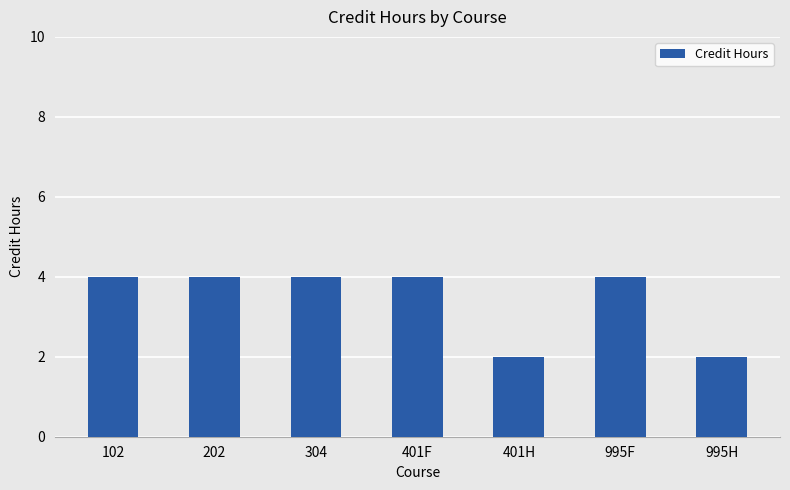

True or false: the data shows 2 at 995F.

False